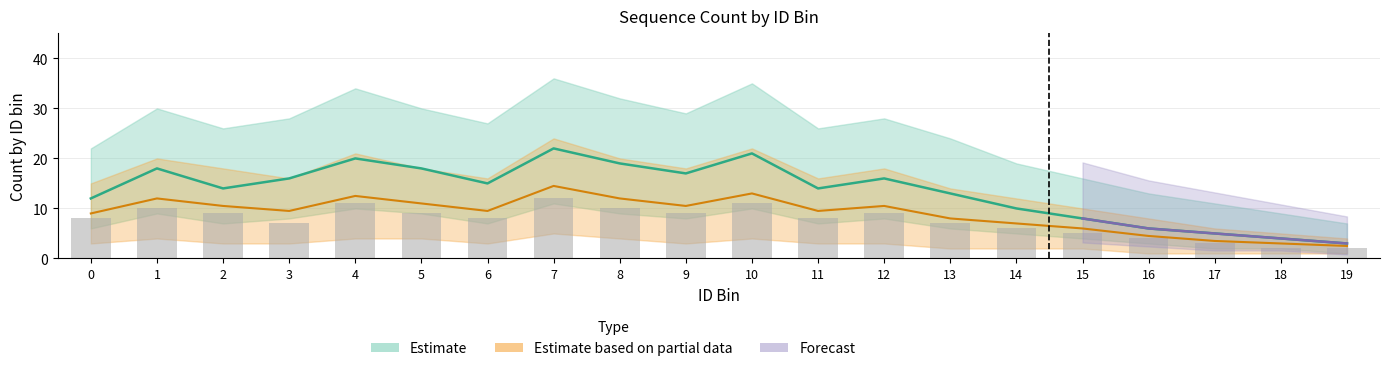

True or false: Y=1 (estimate) has a value of 18.0 at 5.

True